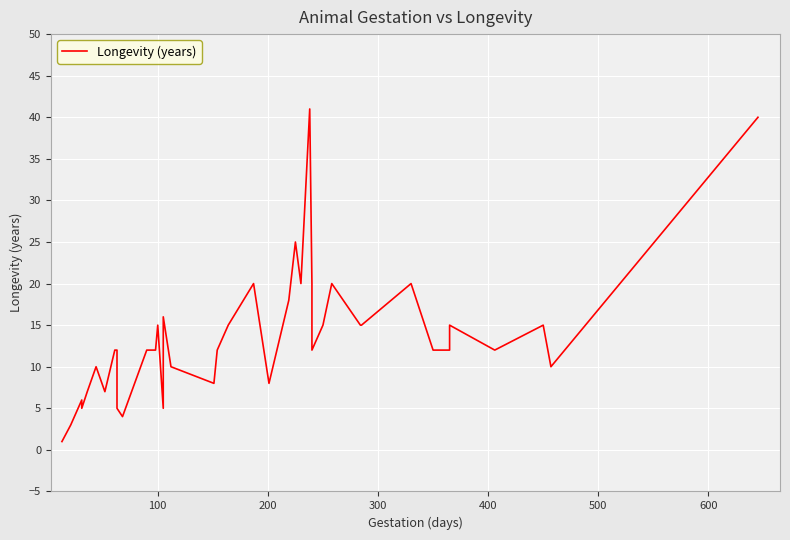

How many data points does each series have?

40